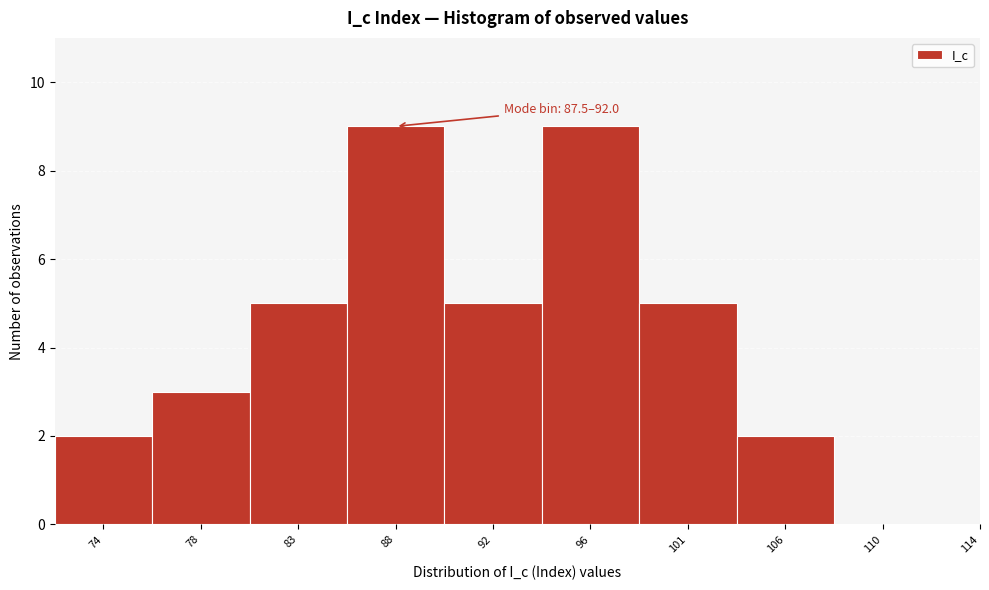

Reading right to left, list all the values displayed in this chart.

114=0	110=0	106=2	101=5	96=9	92=5	88=9	83=5	78=3	74=2